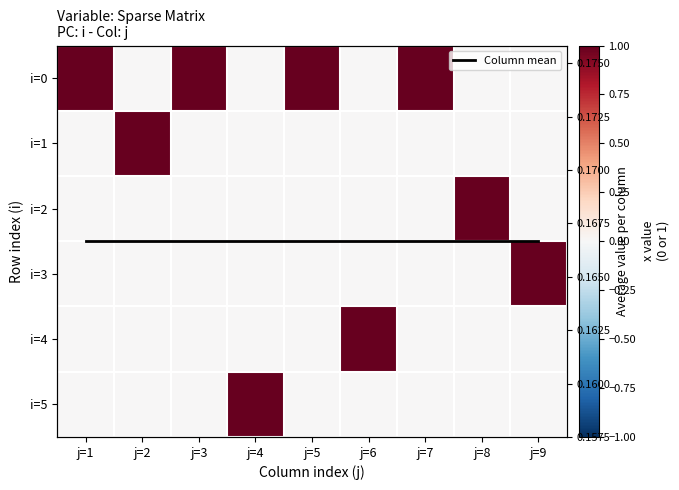

How many series are shown in this chart?

7